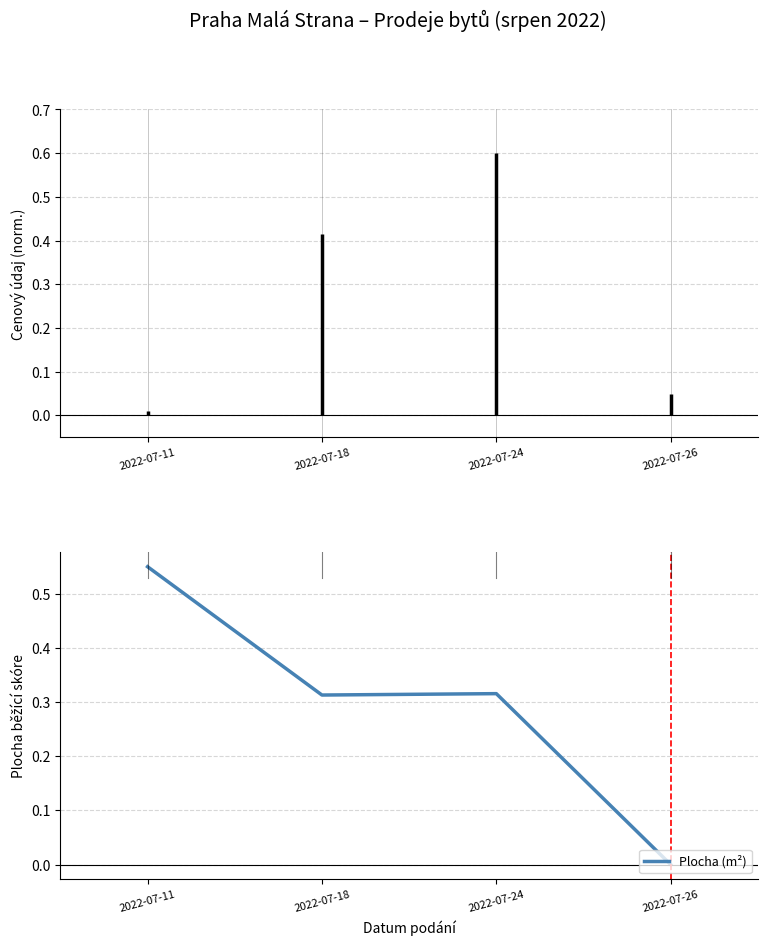

Where is the first local maximum?

2022-07-24